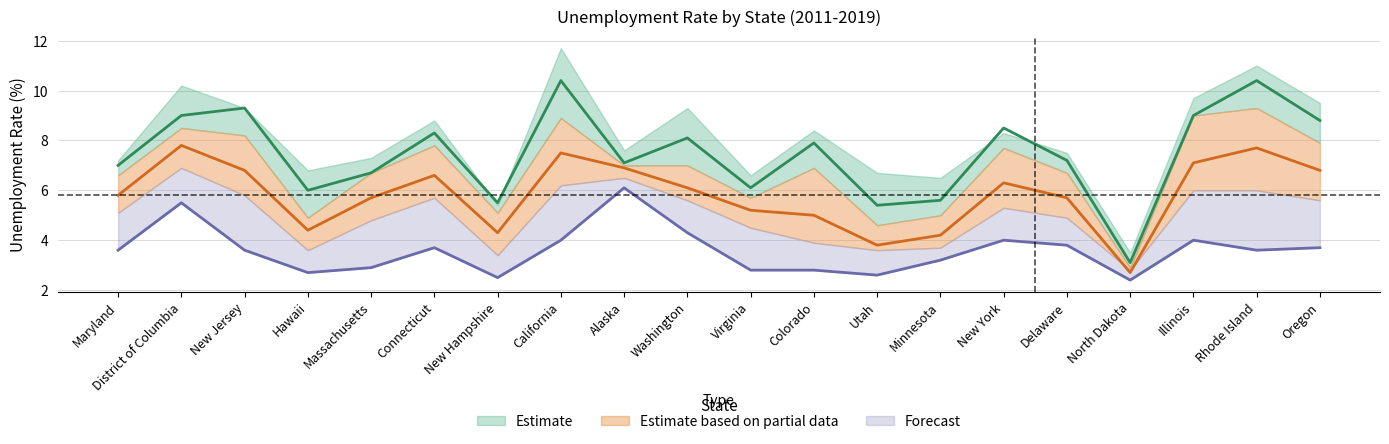

At which label does 2012 reach its peak?

California